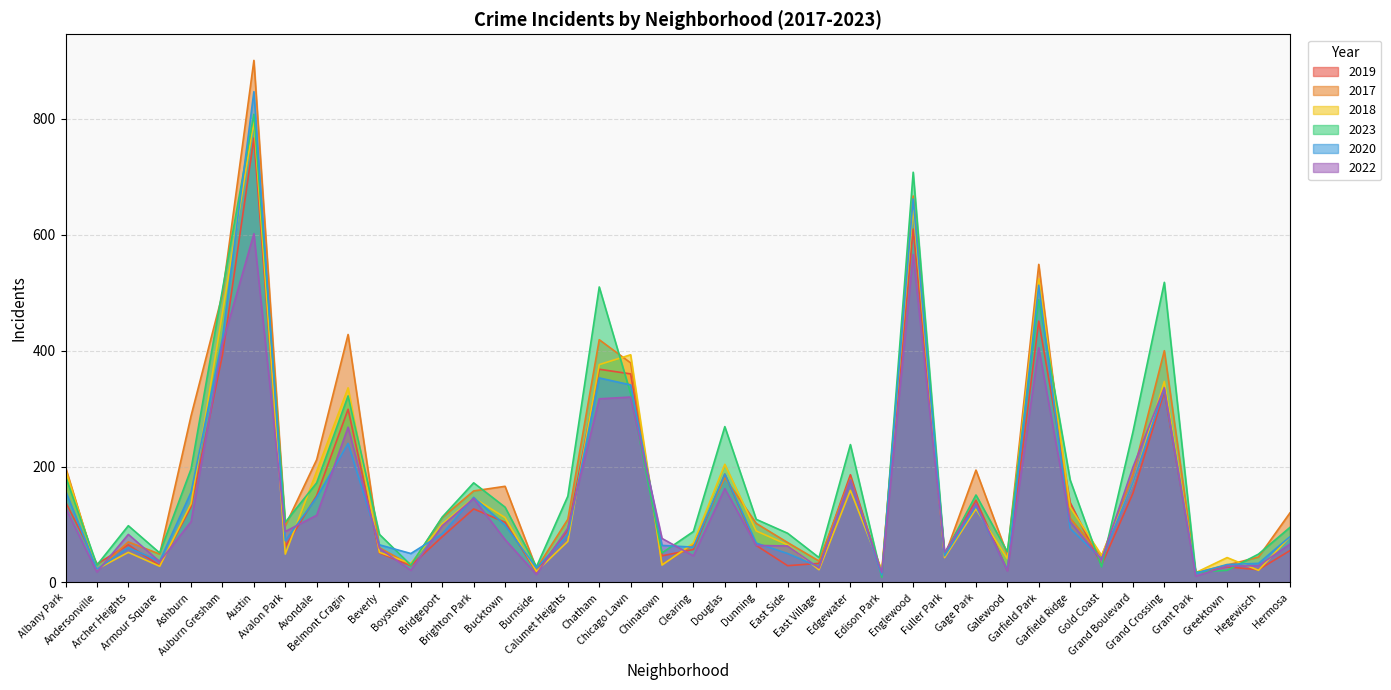

How many series are shown in this chart?

6